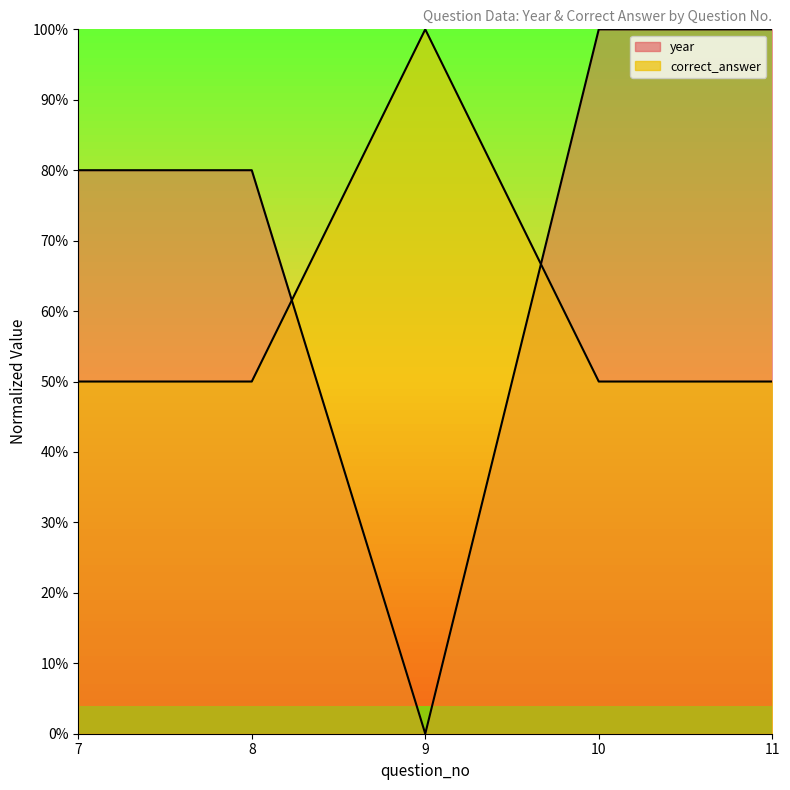

At how many categories does at least one series exceed 75?

5